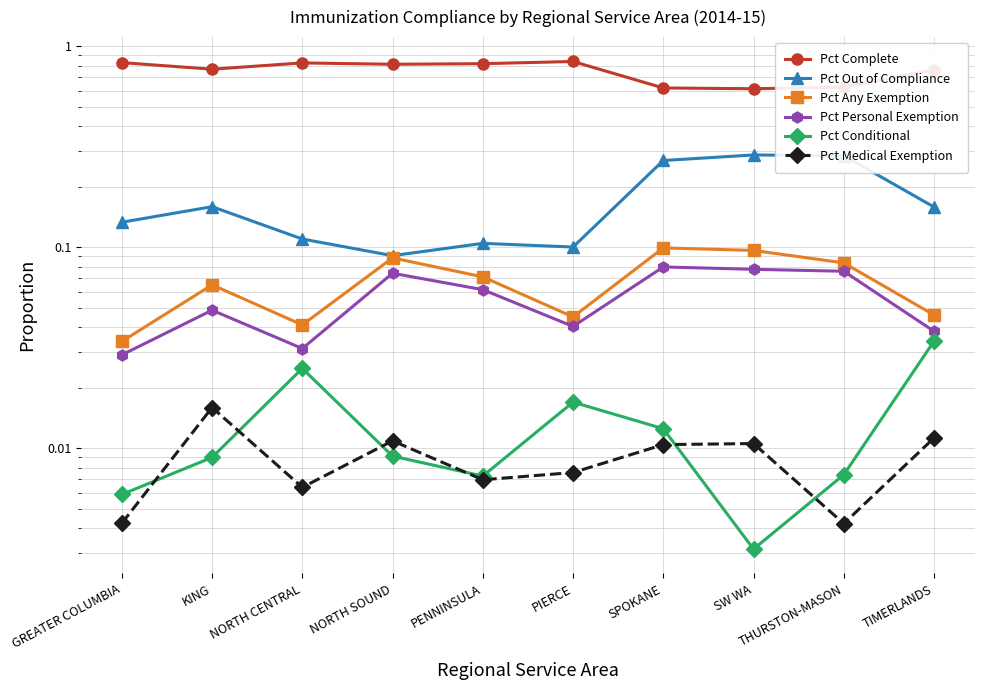

True or false: Pct Any Exemption and Pct Personal Exemption cross at least once.

False